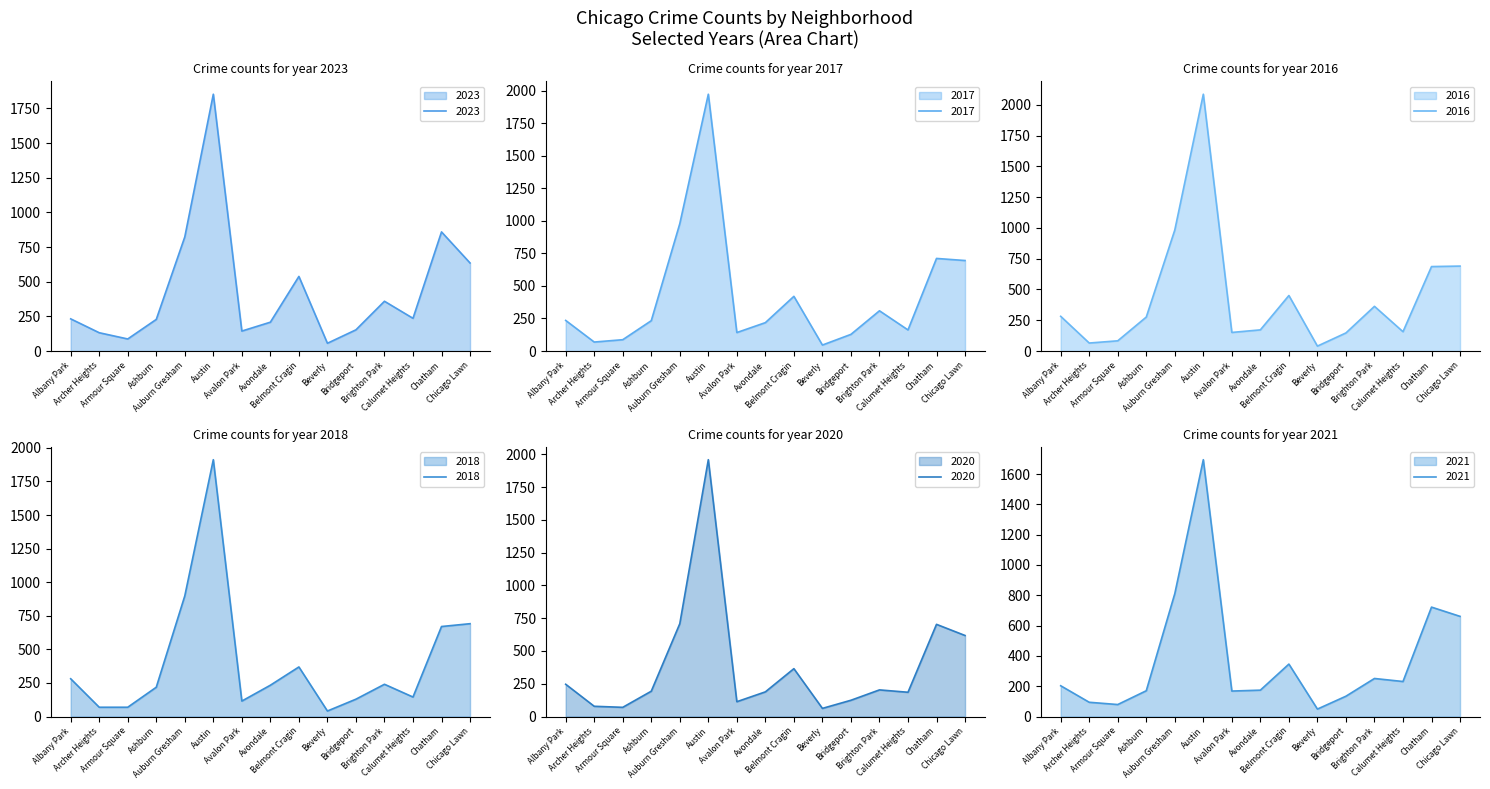

The 2016 series shows 65 at Archer Heights. True or false?

True